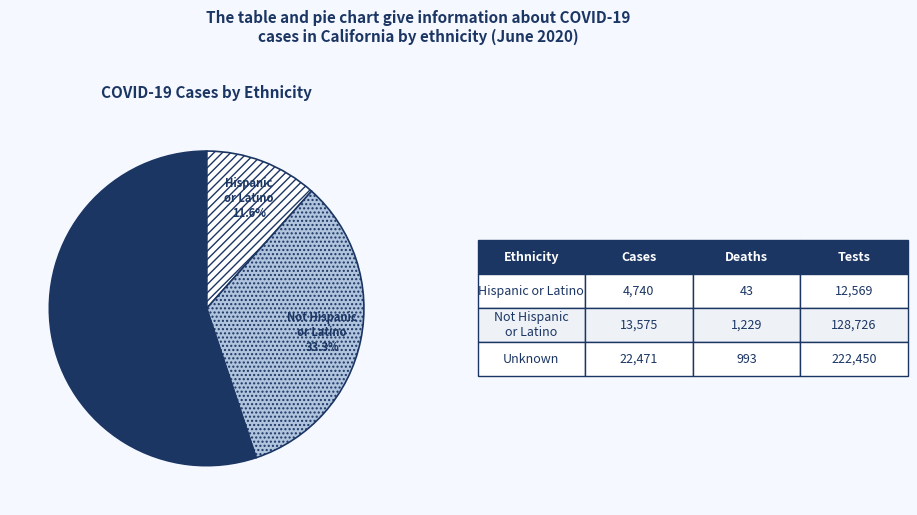

Which slice is the largest?

Unknown